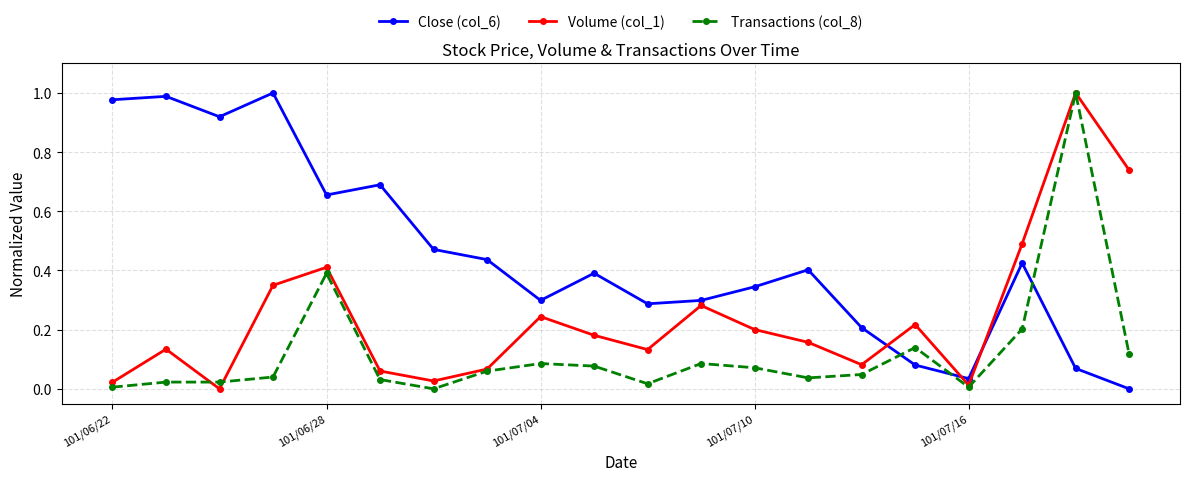

True or false: Close (col_6) has more than 0 interior local peaks.

True